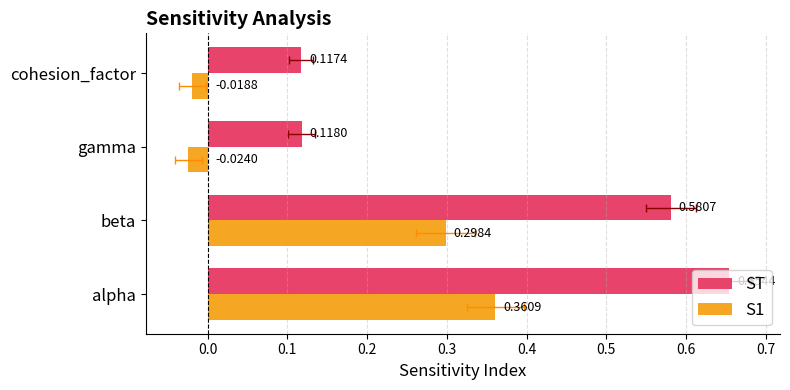

Rank the series by their average value, from highest to lowest.

ST, S1